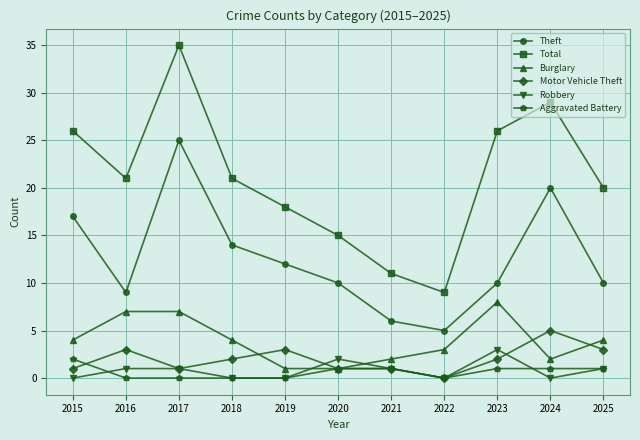

Which series ends up on top after the final intersection of Burglary and Robbery?

Burglary